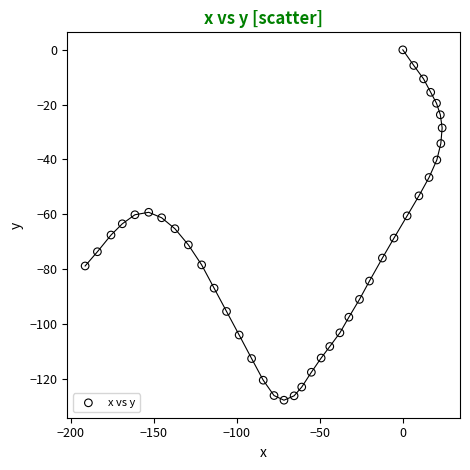

What is the range of X values (max minus min)?

215.1